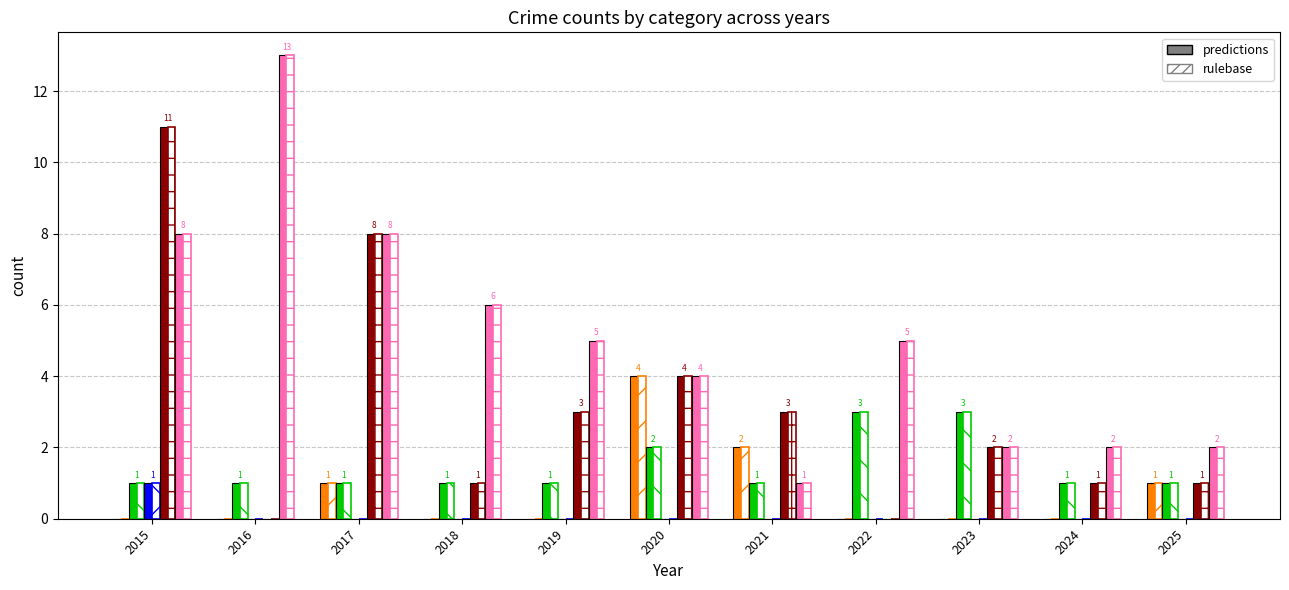

How many data points does each series have?

11